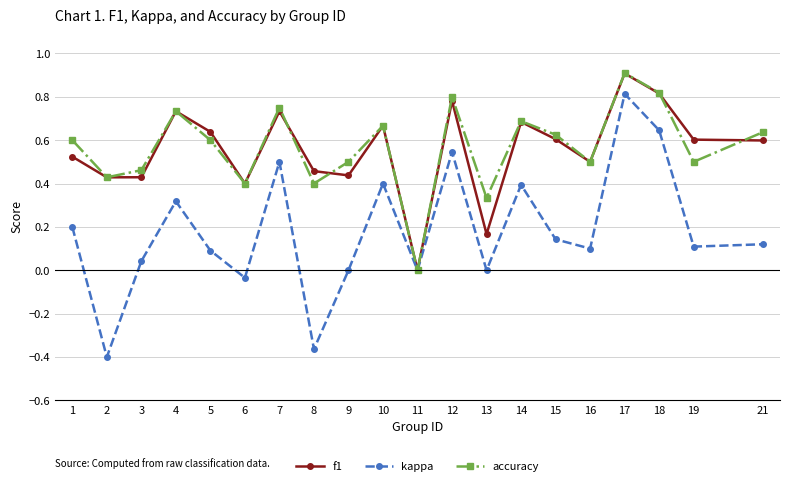

Count the number of categories in the chart.

20